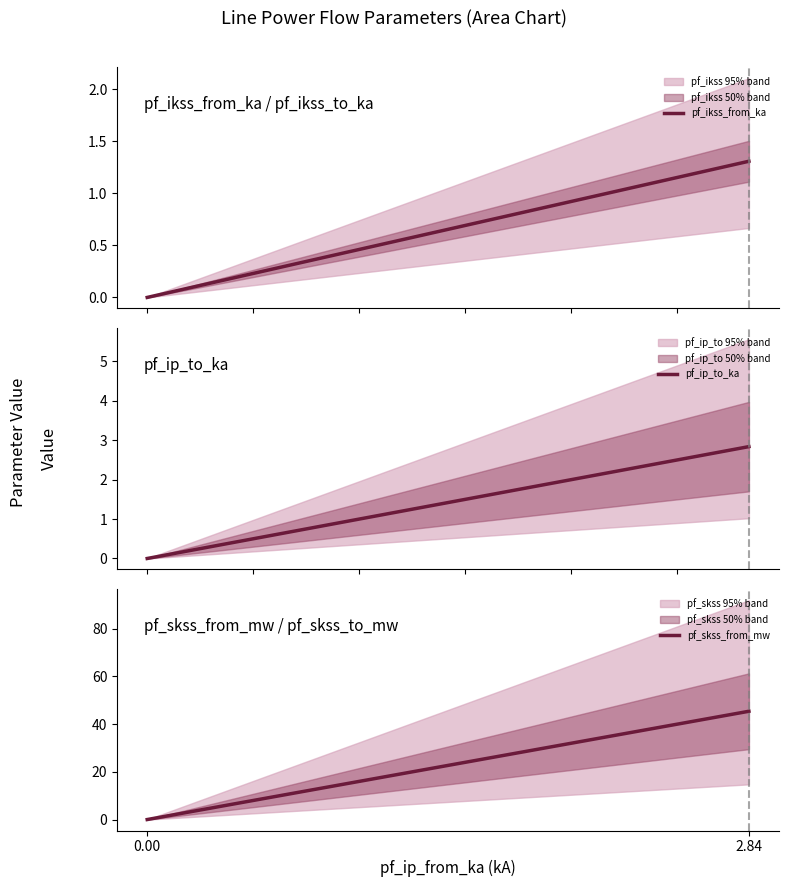

True or false: pf_ip_to_ka has more than 0 interior local peaks.

False